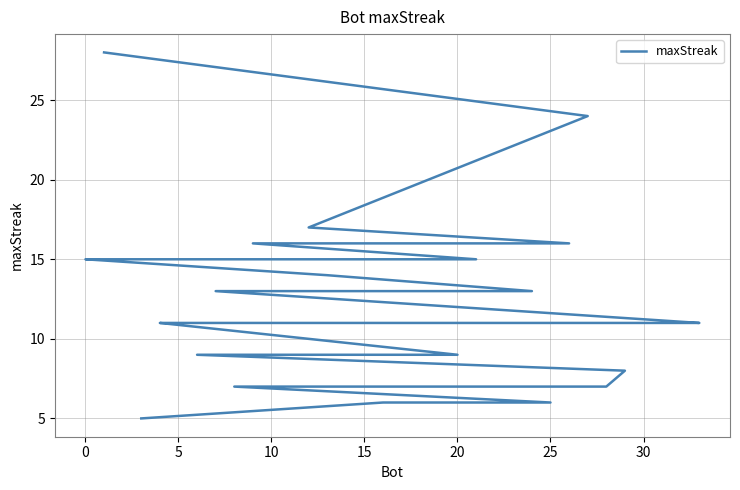

How many distinct data groups are displayed?

1